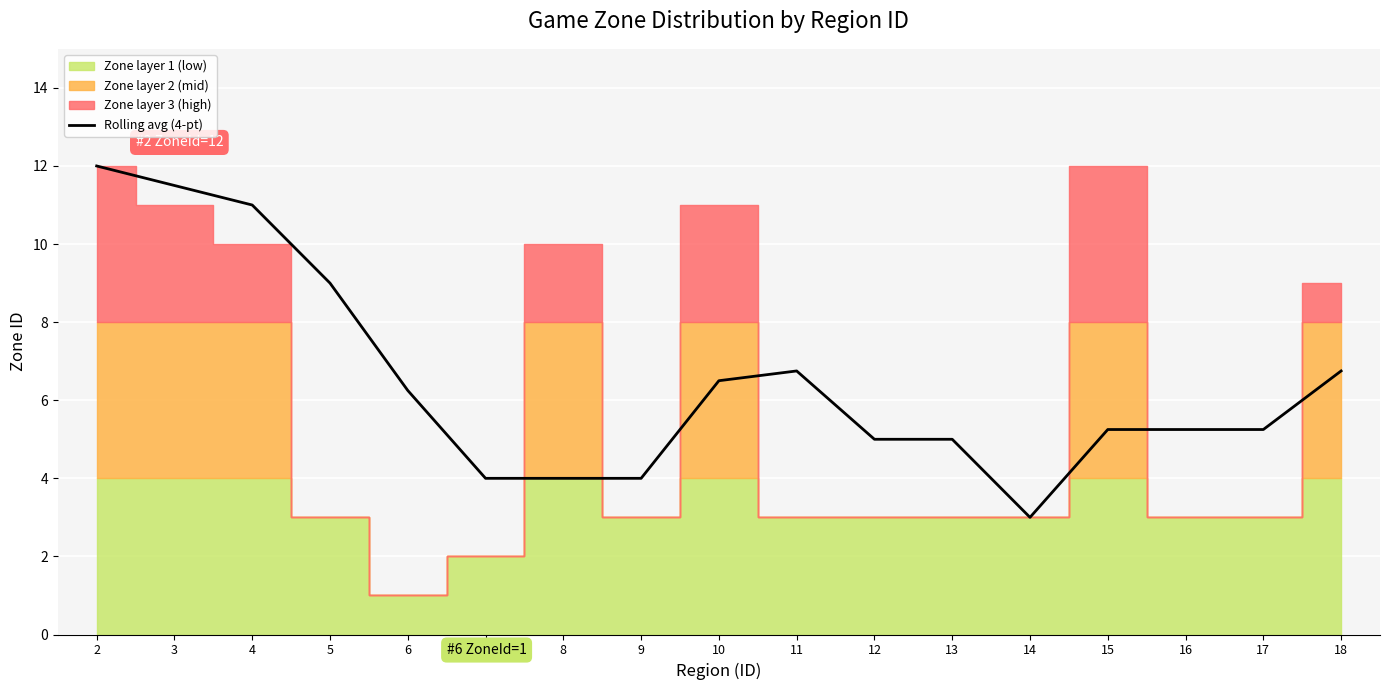

Reading left to right, list all the values displayed in this chart.

2=12.0	3=11.5	4=11.0	5=9.0	6=6.2	7=4.0	8=4.0	9=4.0	10=6.5	11=6.8	12=5.0	13=5.0	14=3.0	15=5.2	16=5.2	17=5.2	18=6.8